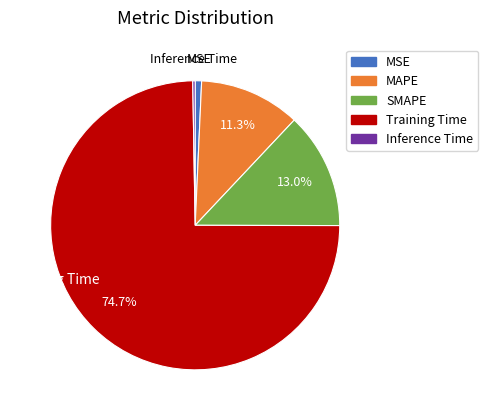

Which slice is the largest?

Training Time